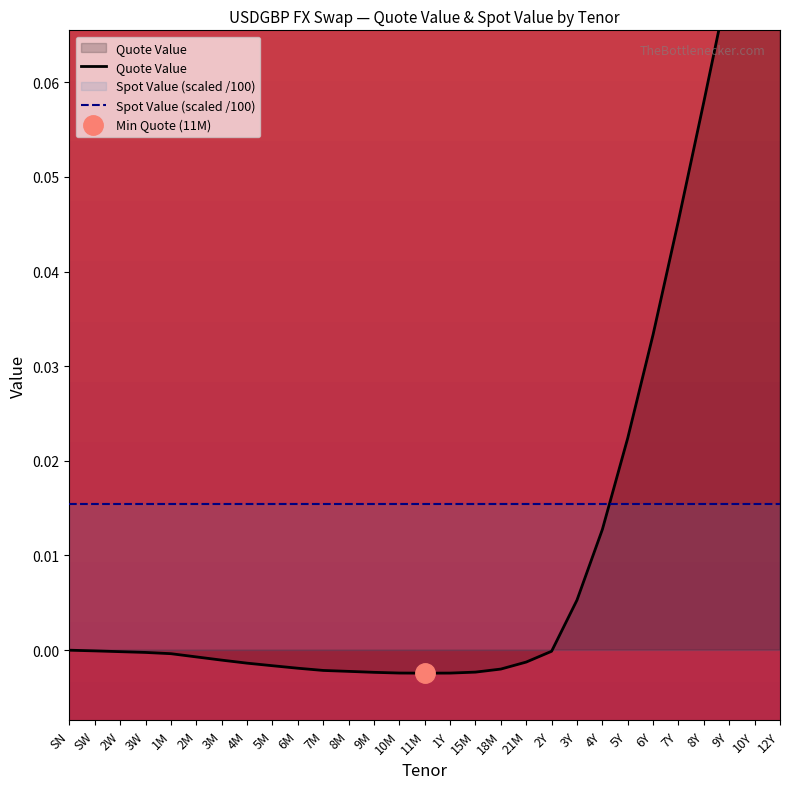

What are all the series names shown in the legend?

Quote Value, Spot Value (scaled /100)